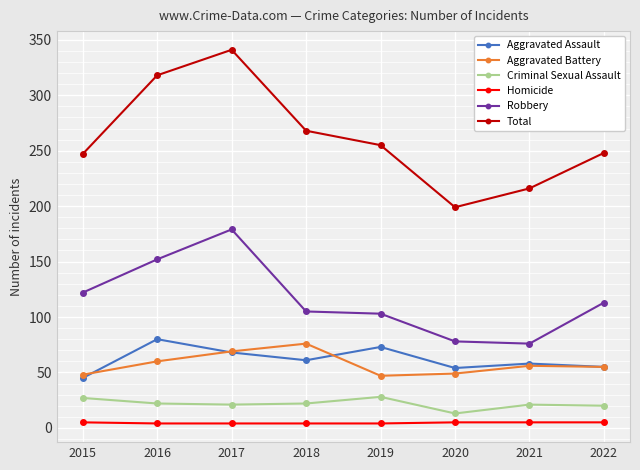

True or false: Robbery and Total cross at least once.

False